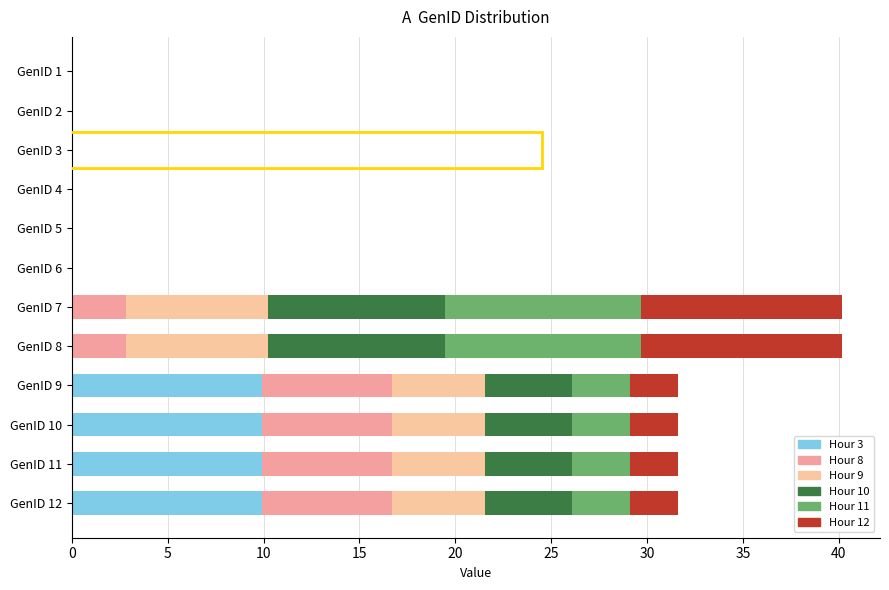

What is the total value across all series at GenID 9?

31.6